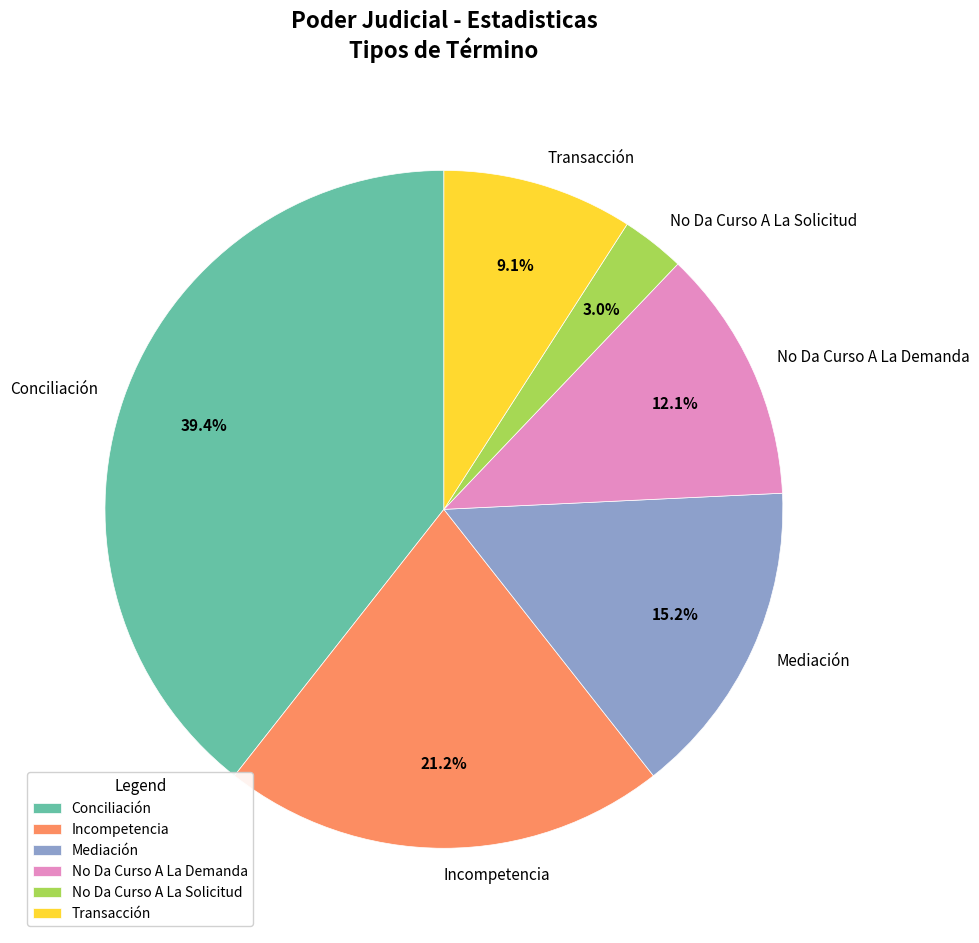

To the nearest percent, what is the average slice percentage?

17%